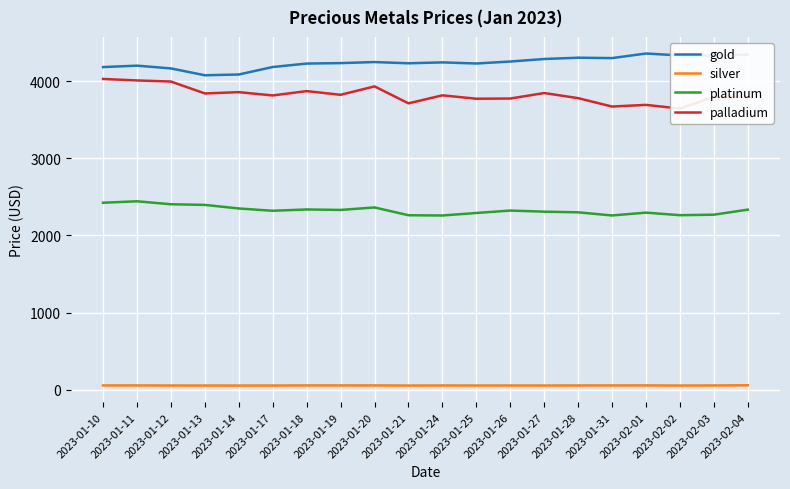

Which has a higher value, 2023-01-11 or 2023-01-17?

2023-01-11